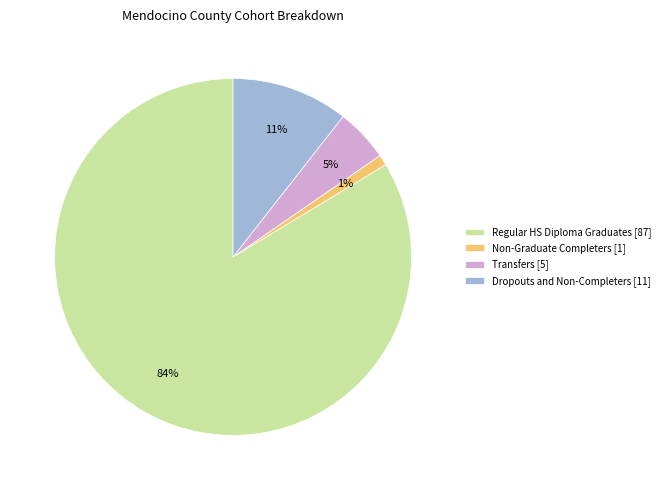

Which has a higher value, Transfers [5] or Regular HS Diploma Graduates [87]?

Regular HS Diploma Graduates [87]